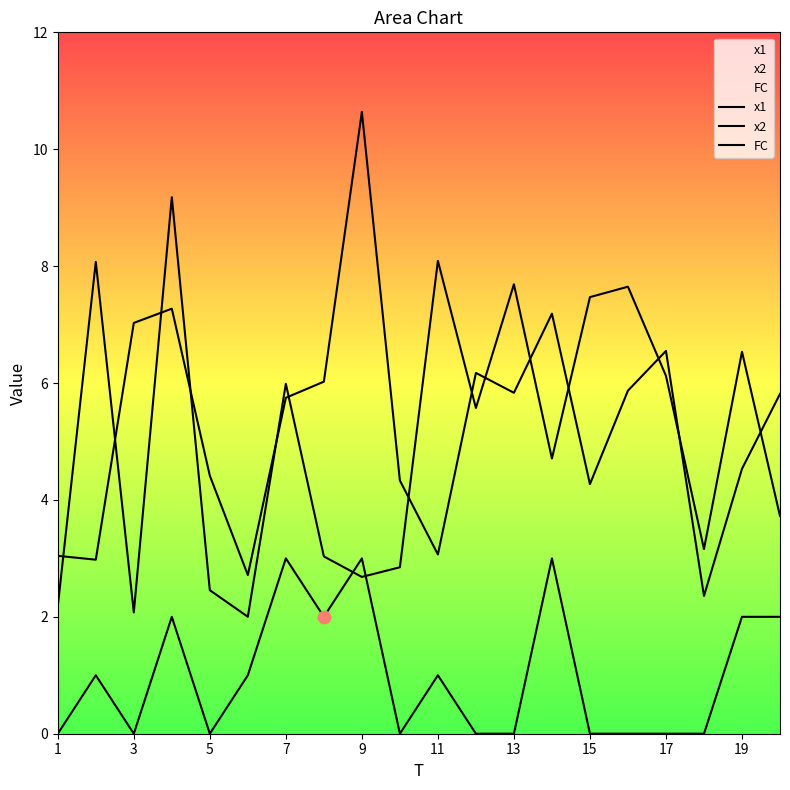

How many lines are shown in the chart?

3